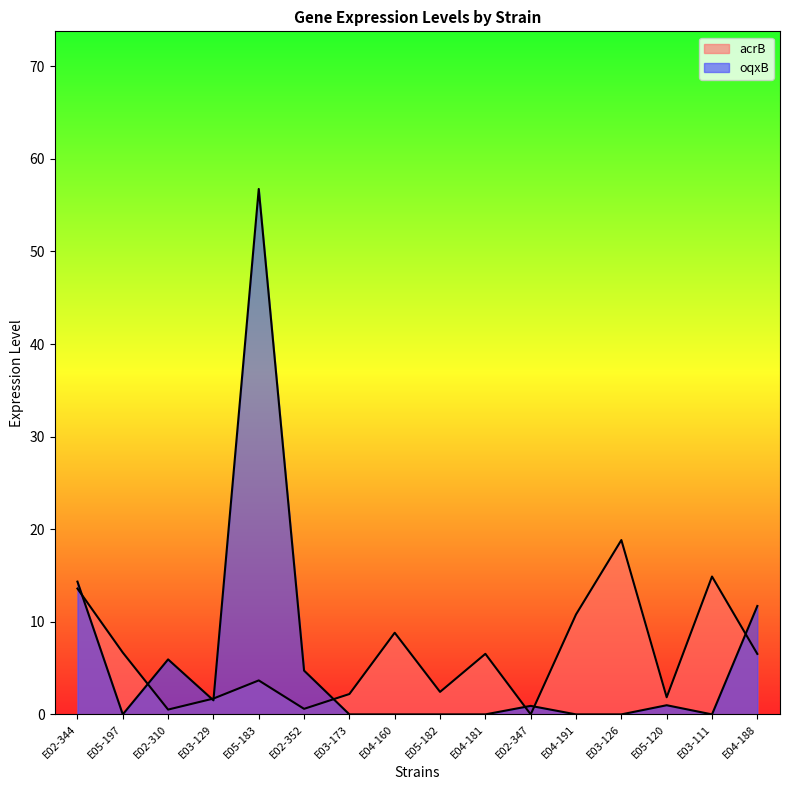

Where does the acrB series first go above 6?

E02-344